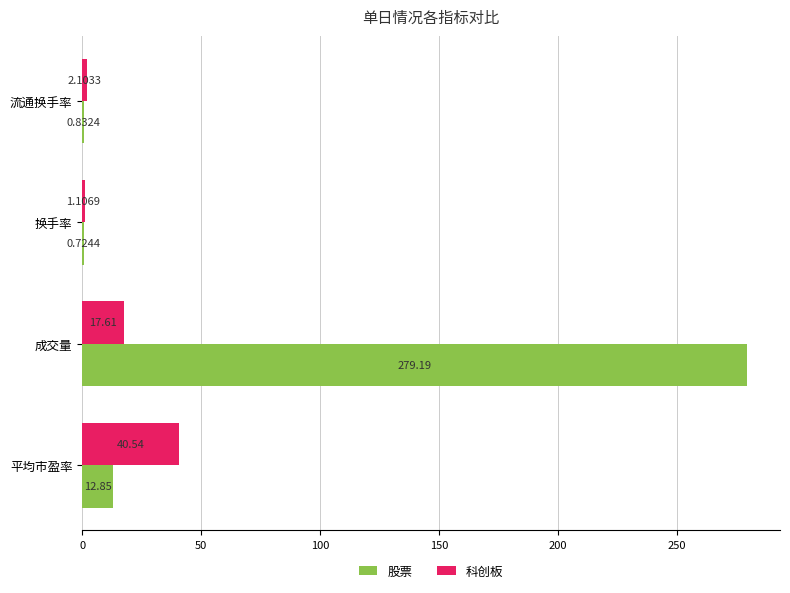

What is the total value across all series at 流通换手率?

2.9